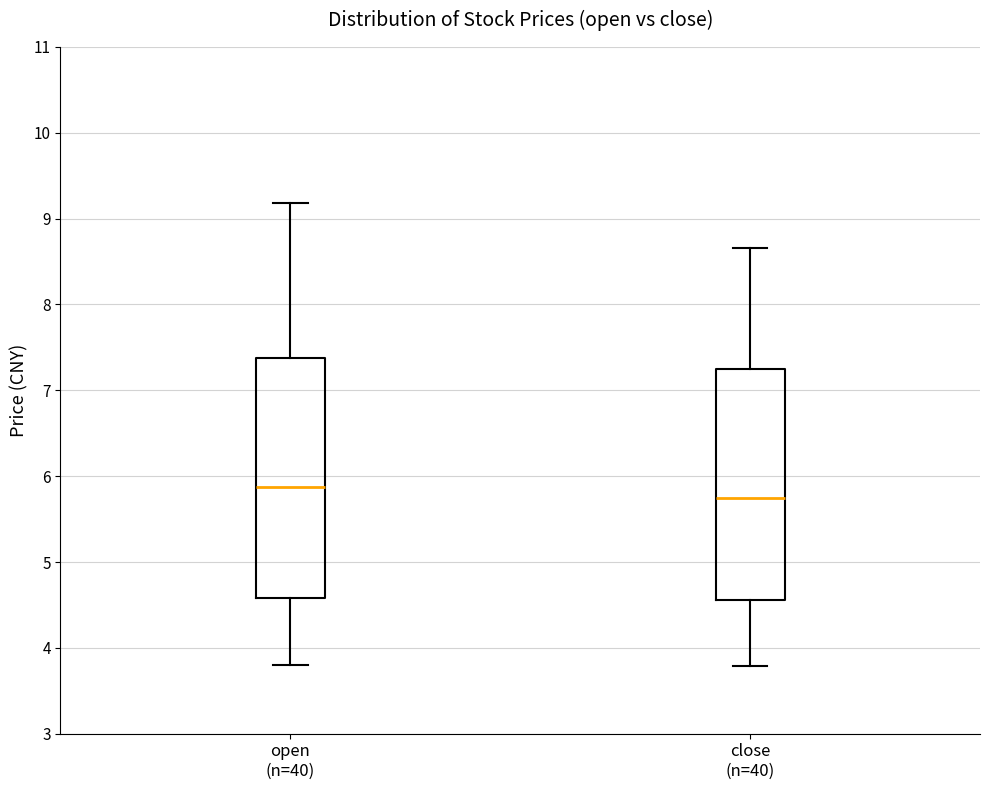

Reading left to right, transcribe this box plot: for each box, give where its median line is, the range the box spans, and where its two whiskers end, as read against the y-axis. The values are not printed on the chart, so give them approximately, as read against the axis.

open (n=40): median 5.9, box 4.6 to 7.4, whiskers 3.8 to 9.2
close (n=40): median 5.7, box 4.6 to 7.2, whiskers 3.8 to 8.7